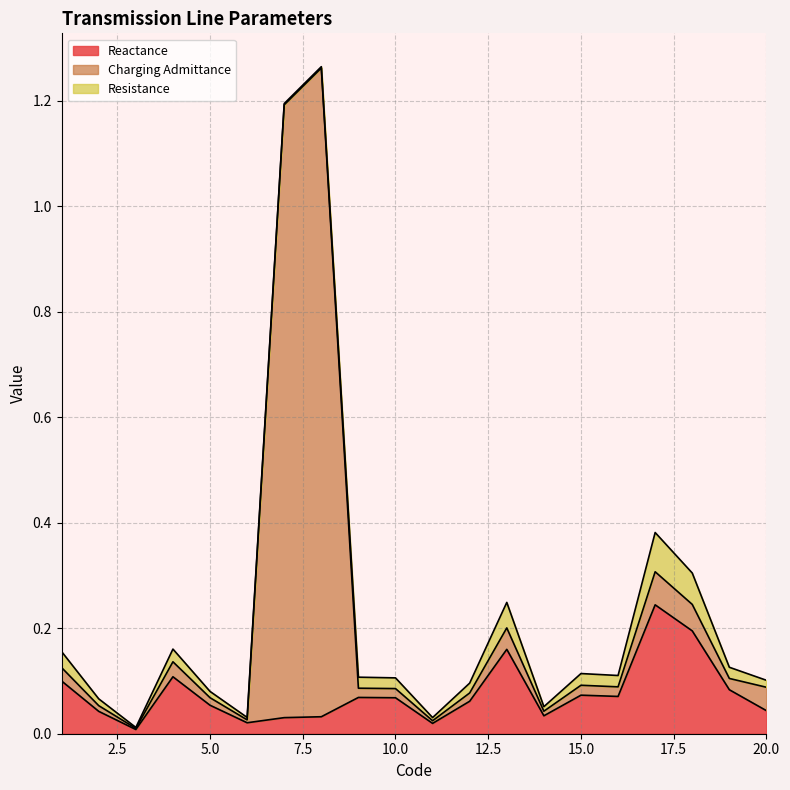

What is the difference between the second highest and minimum values in the Reactance series?

0.2